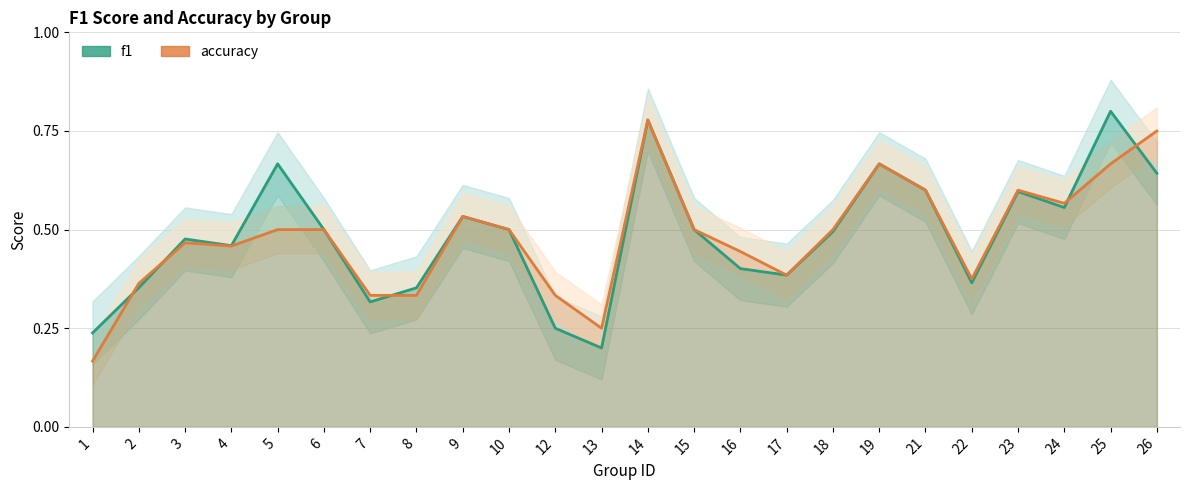

What value does the f1 series have at 12?

0.2